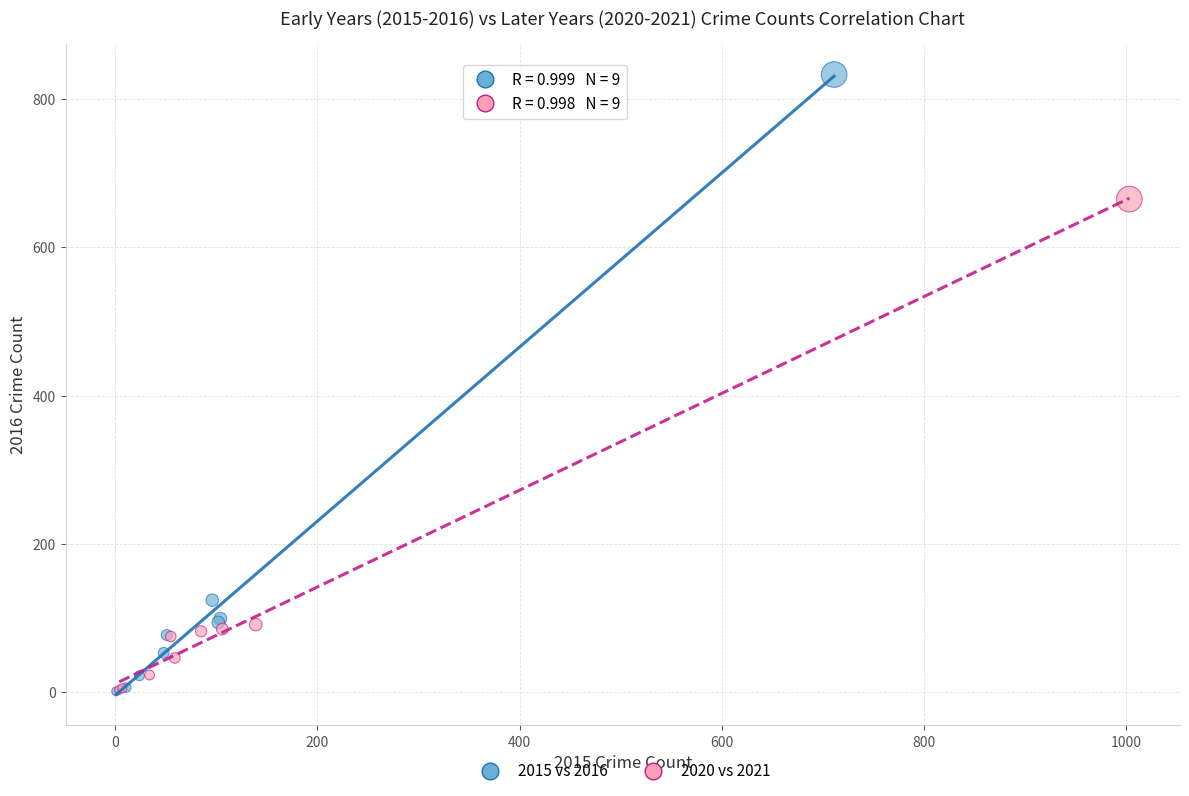

What are all the series names shown in the legend?

2015 vs 2016, 2020 vs 2021